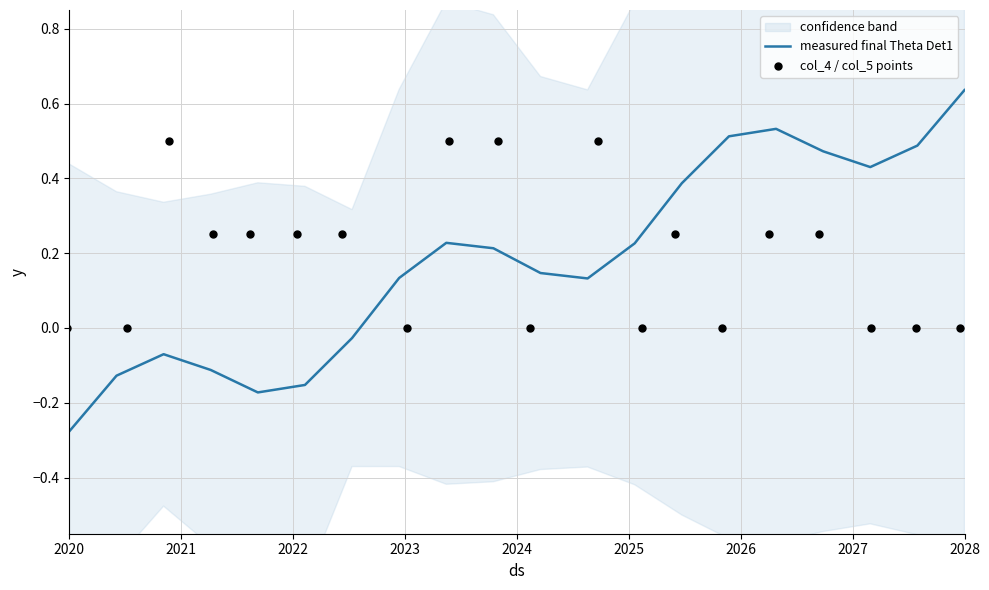

At which label does measured final Theta Det1 reach its minimum?

2020